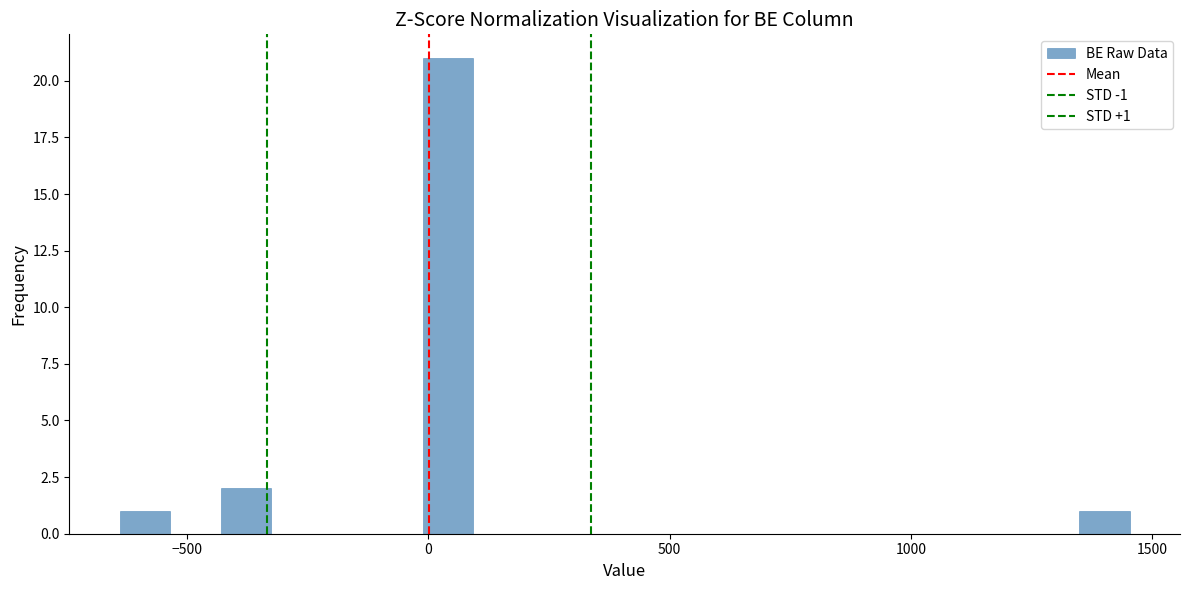

Around what value on the x-axis is the tallest bar? Give the approximate position of its centre, as read against the axis.

50